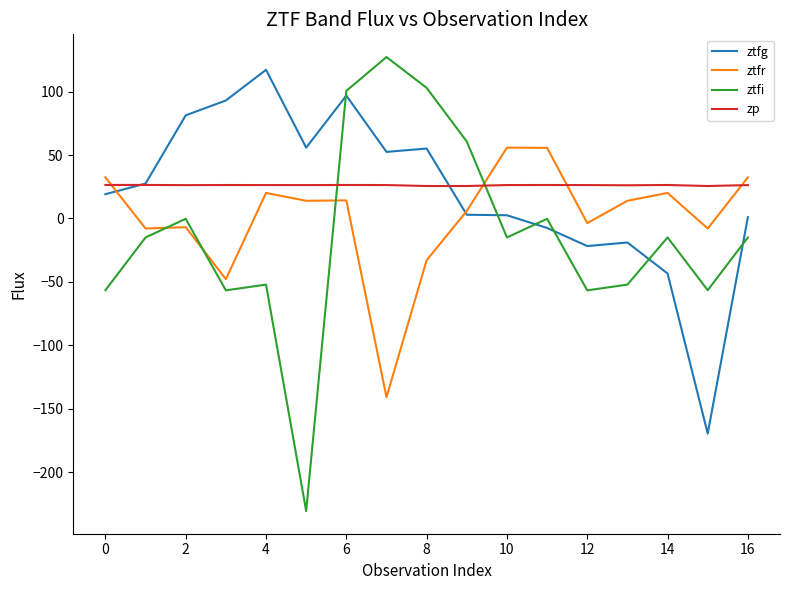

True or false: zp and ztfi cross at least once.

True